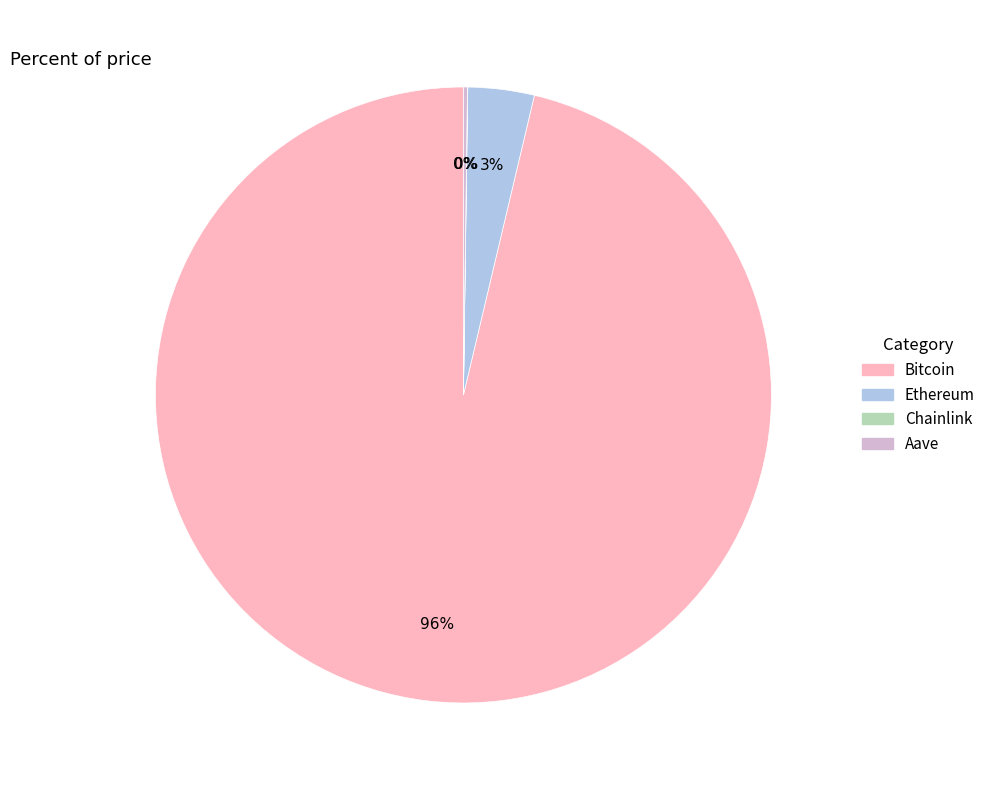

Does Bitcoin account for over 50% of the chart?

Yes